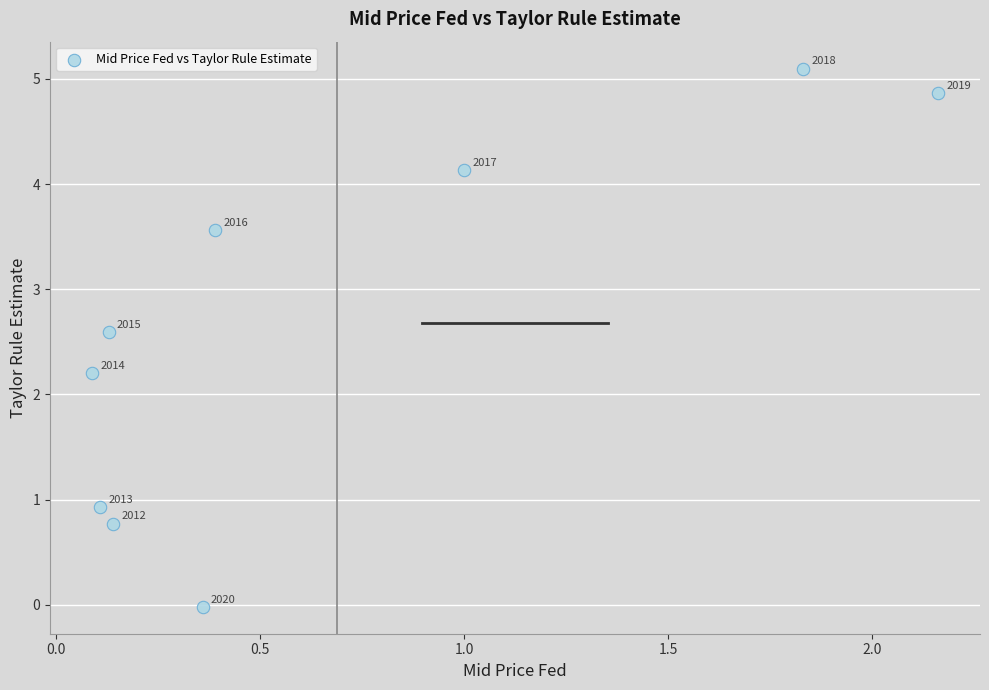

What is the average X value?

0.7